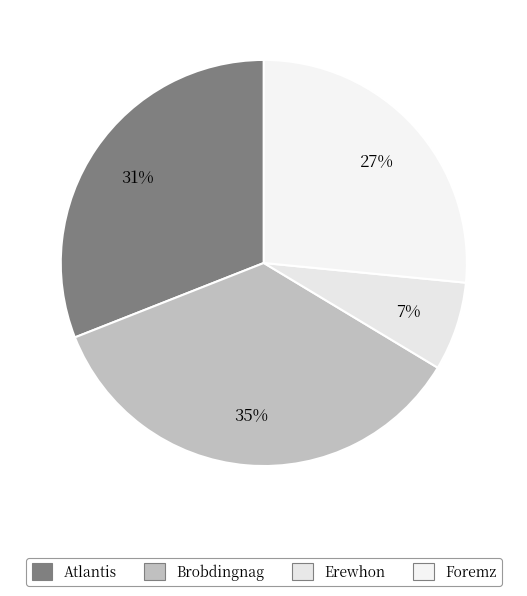

Combined, do Brobdingnag and Erewhon account for over 50%?

No